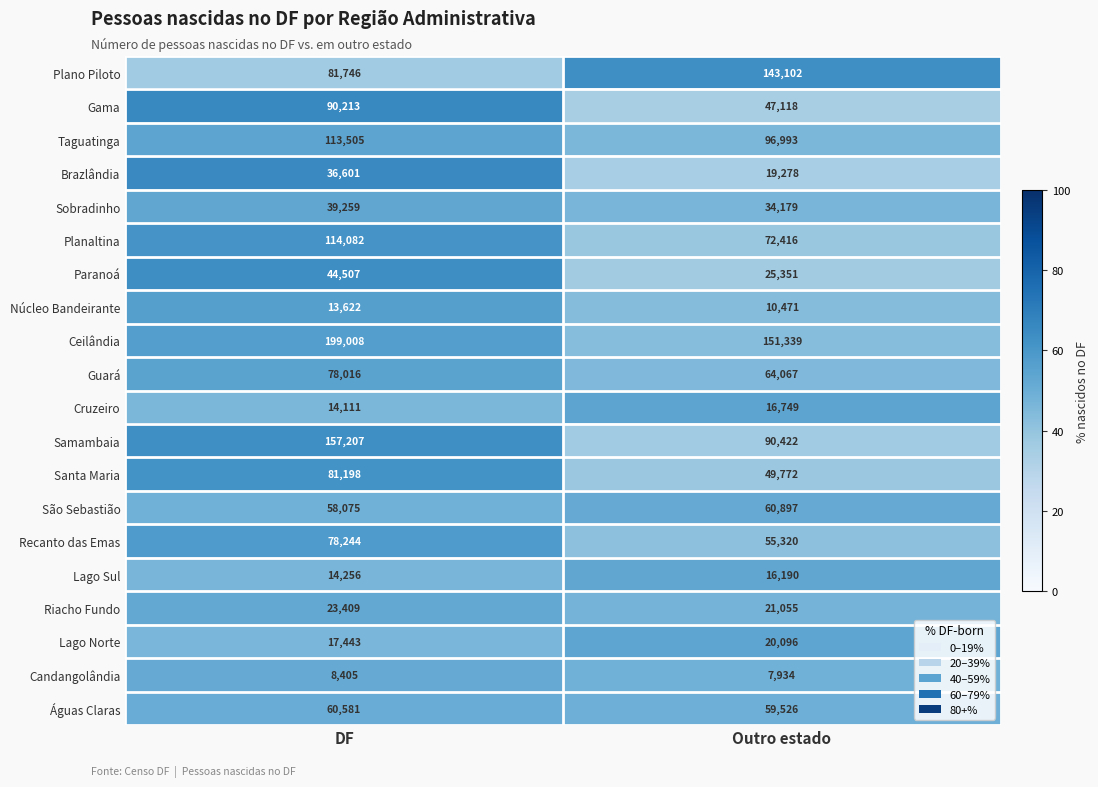

What is the total value across all series at DF?

1323488